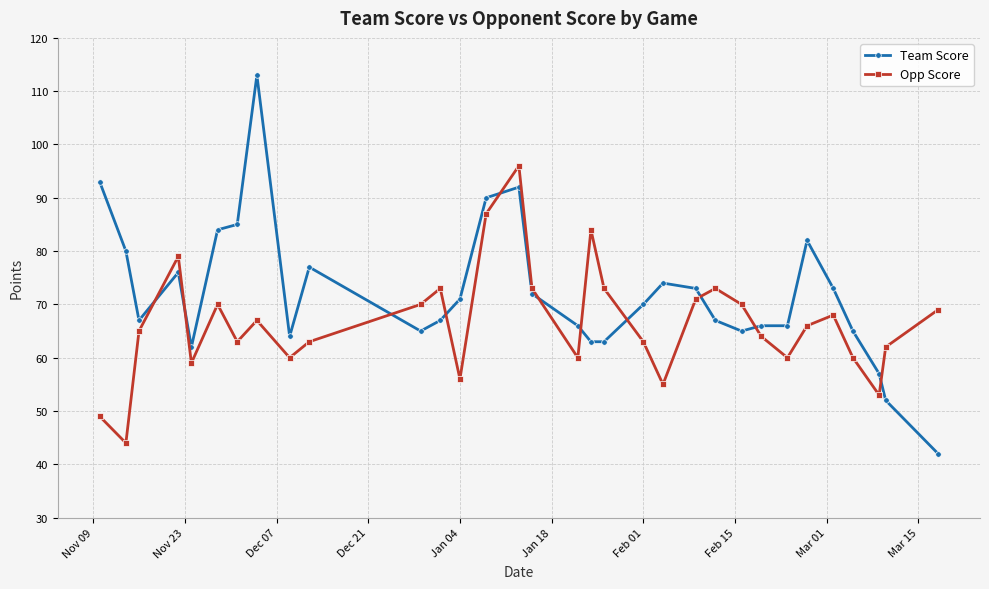

Rank the series by their average value, from highest to lowest.

Team Score, Opp Score